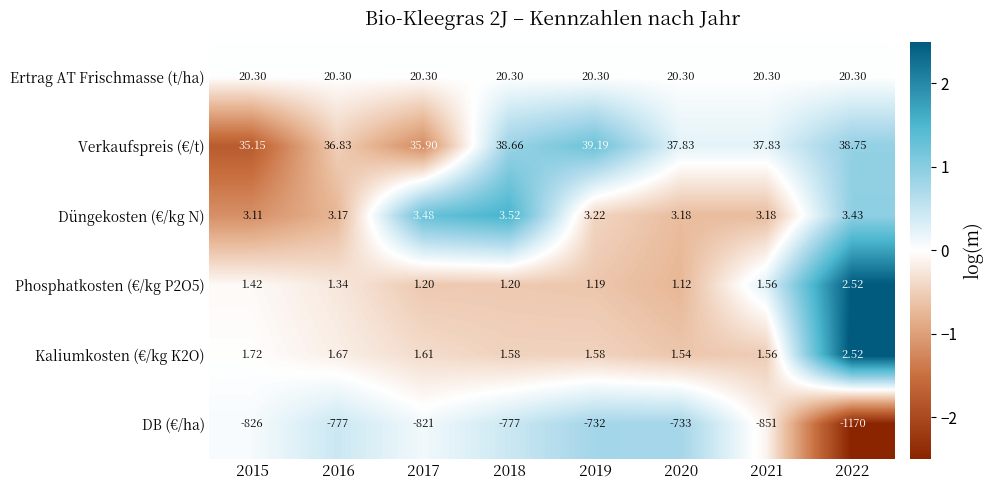

Is the value of Phosphatkosten (€/kg P2O5) at 2021 greater than the value of Düngekosten (€/kg N) at 2019?

No